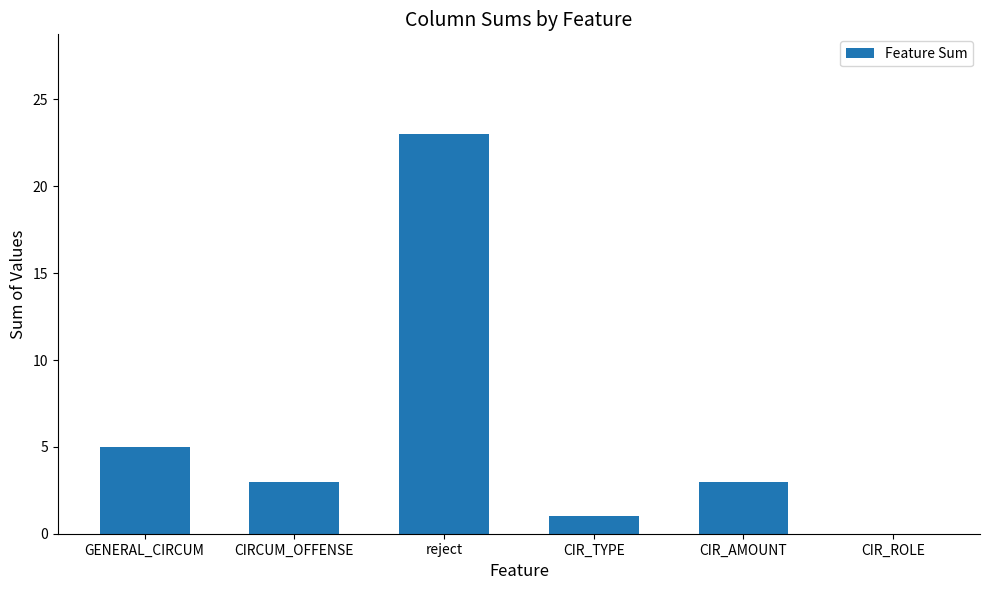

The chart shows a value of 23 at reject. True or false?

True